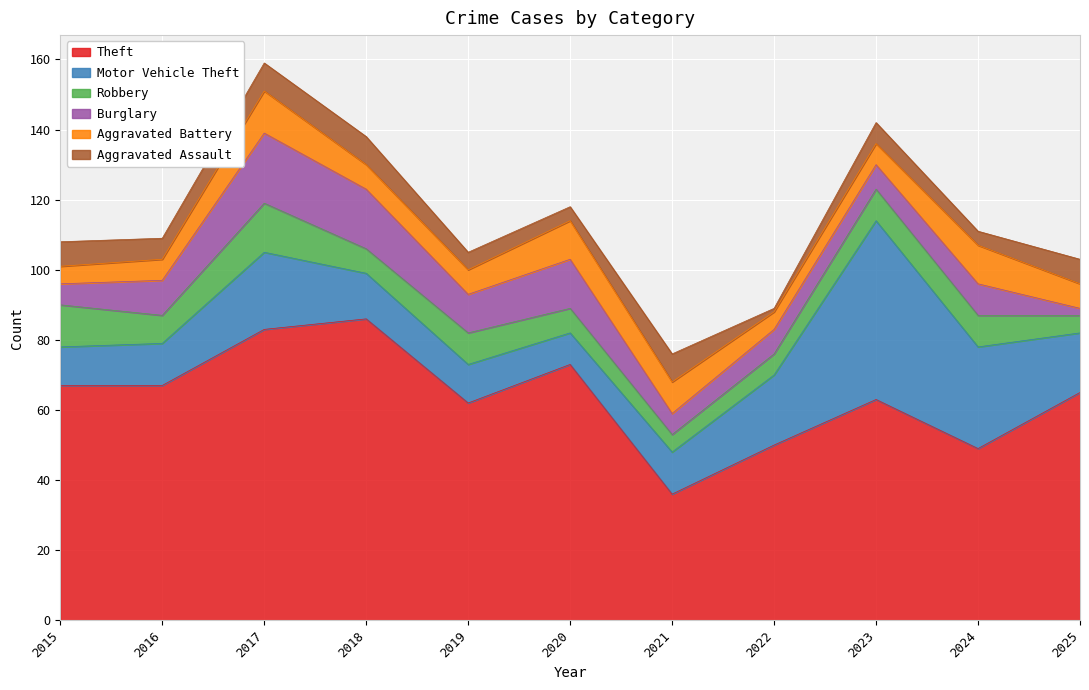

Where is Motor Vehicle Theft nearest to the value 30?

2024